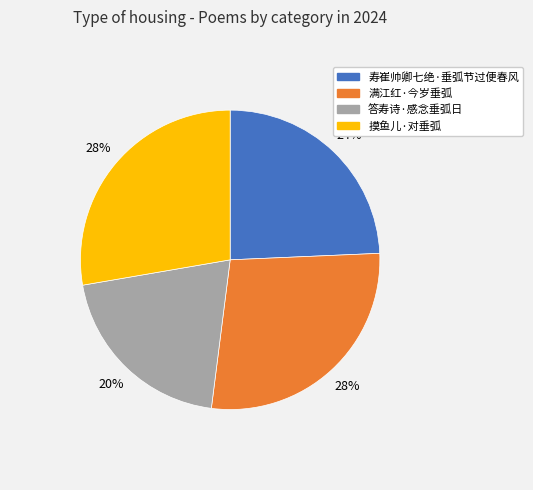

To the nearest percent, what portion does 满江红·今岁垂弧 represent?

28%